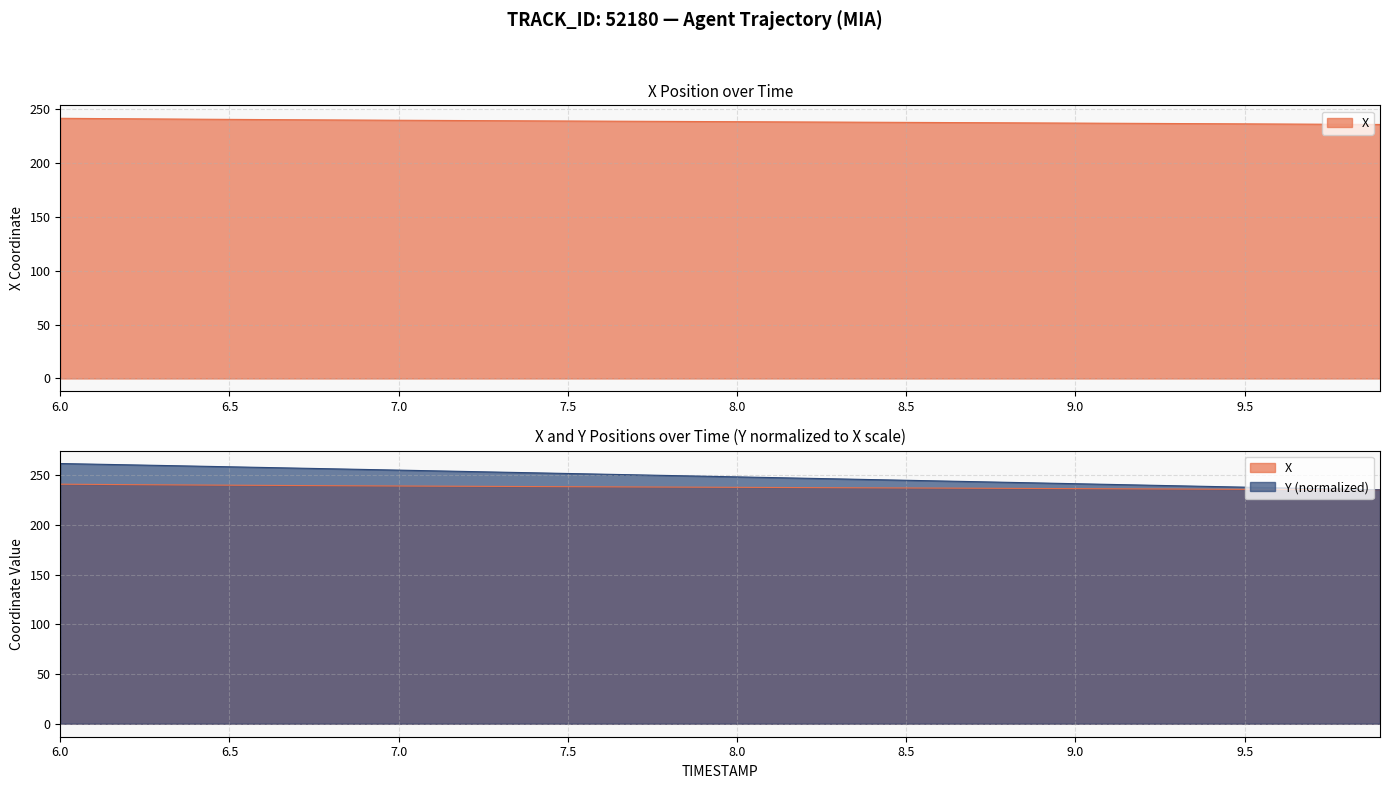

Which series changed the most between 9.3 and 9.9?

Y